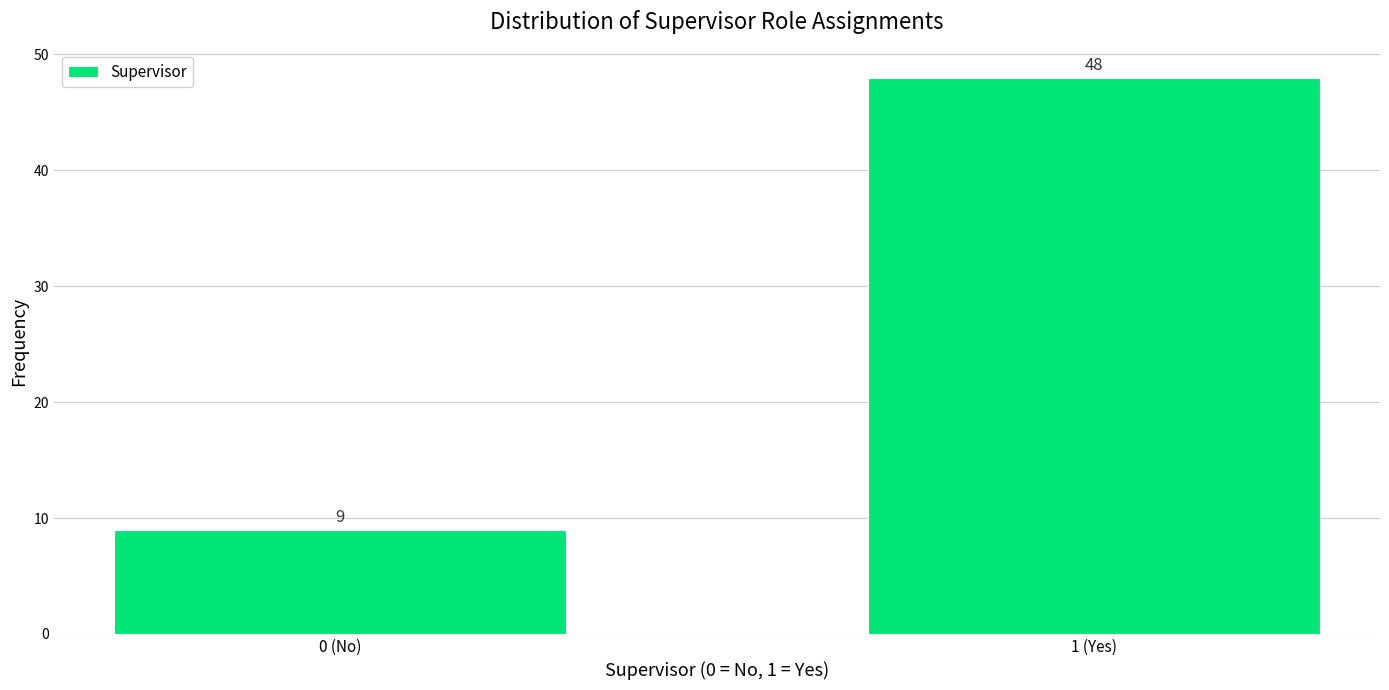

Reading left to right, transcribe all the data shown in this chart.

9	48